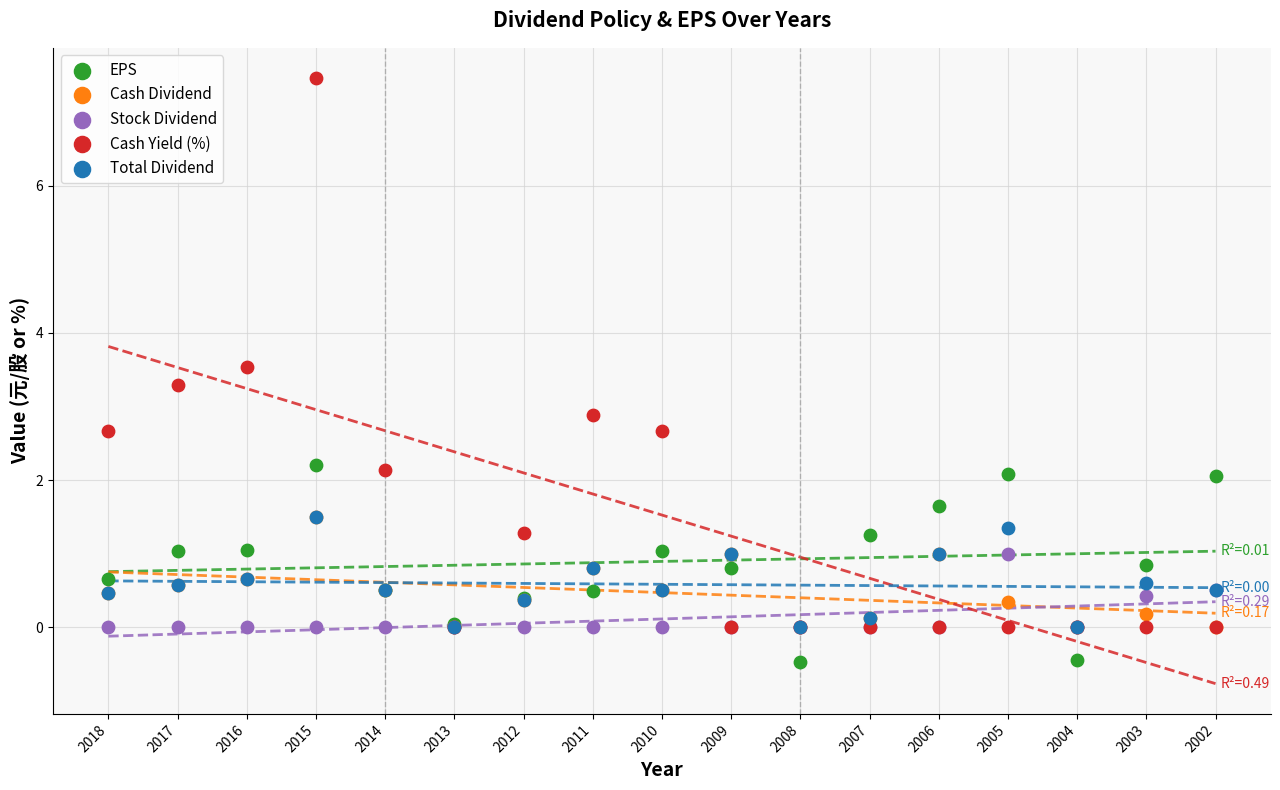

Across all series, what Y value is closest to 3?

2.9